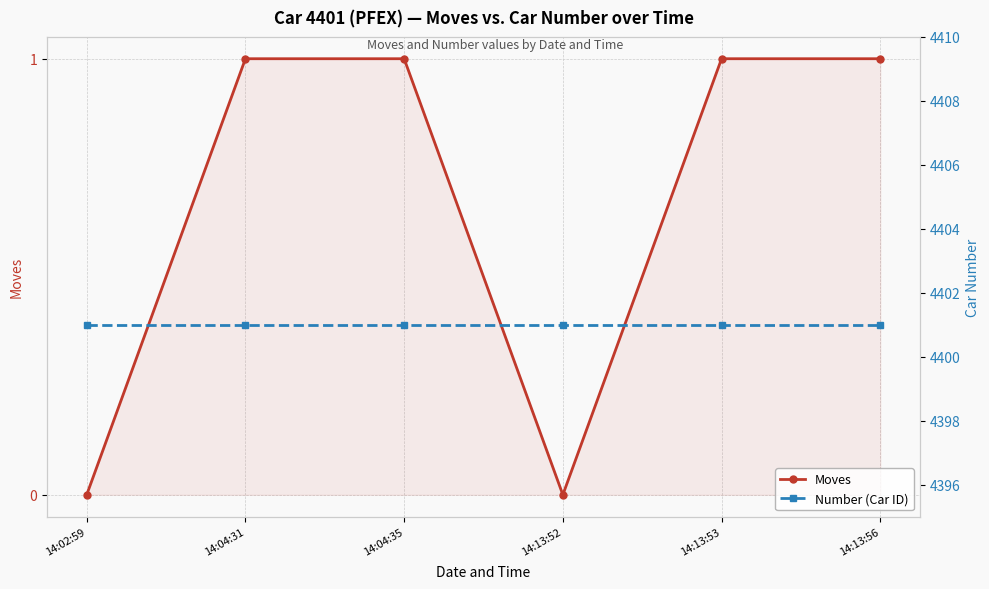

True or false: Number (Car ID) and Moves cross at least once.

False